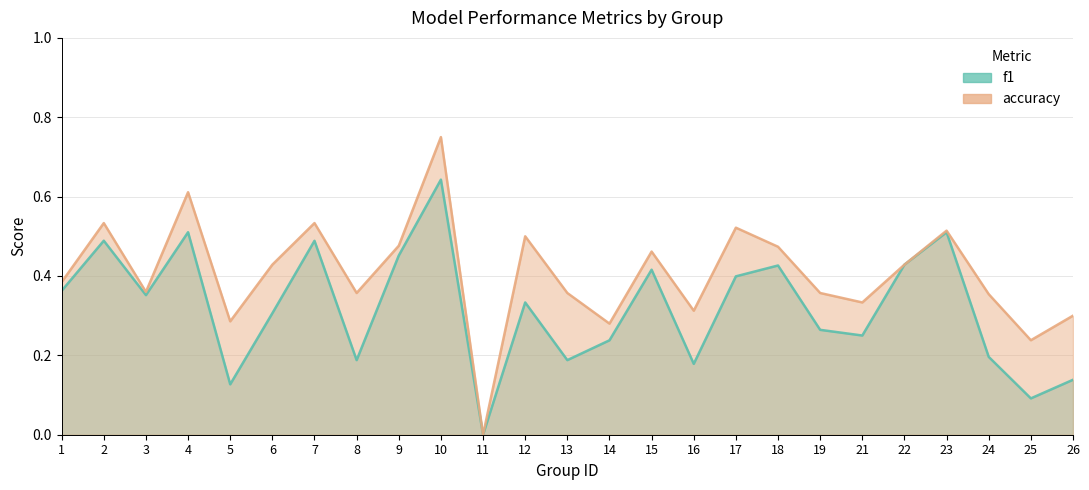

True or false: accuracy and f1 intersect in this chart.

False